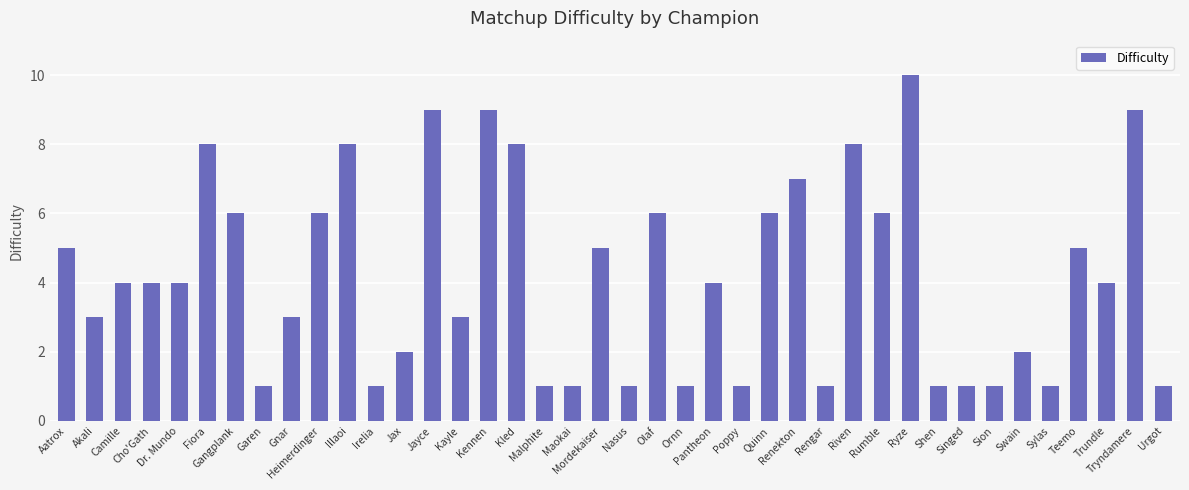

What is the change in value from Gangplank to Mordekaiser?

-1